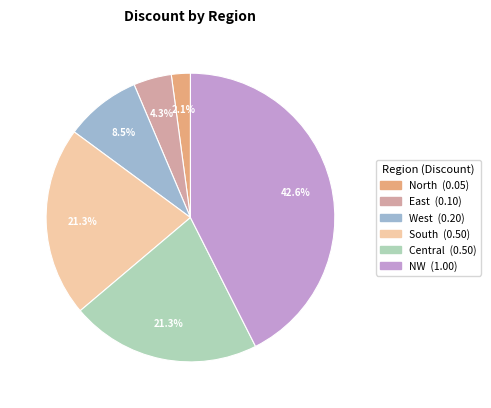

What is the smallest slice in the pie chart?

North